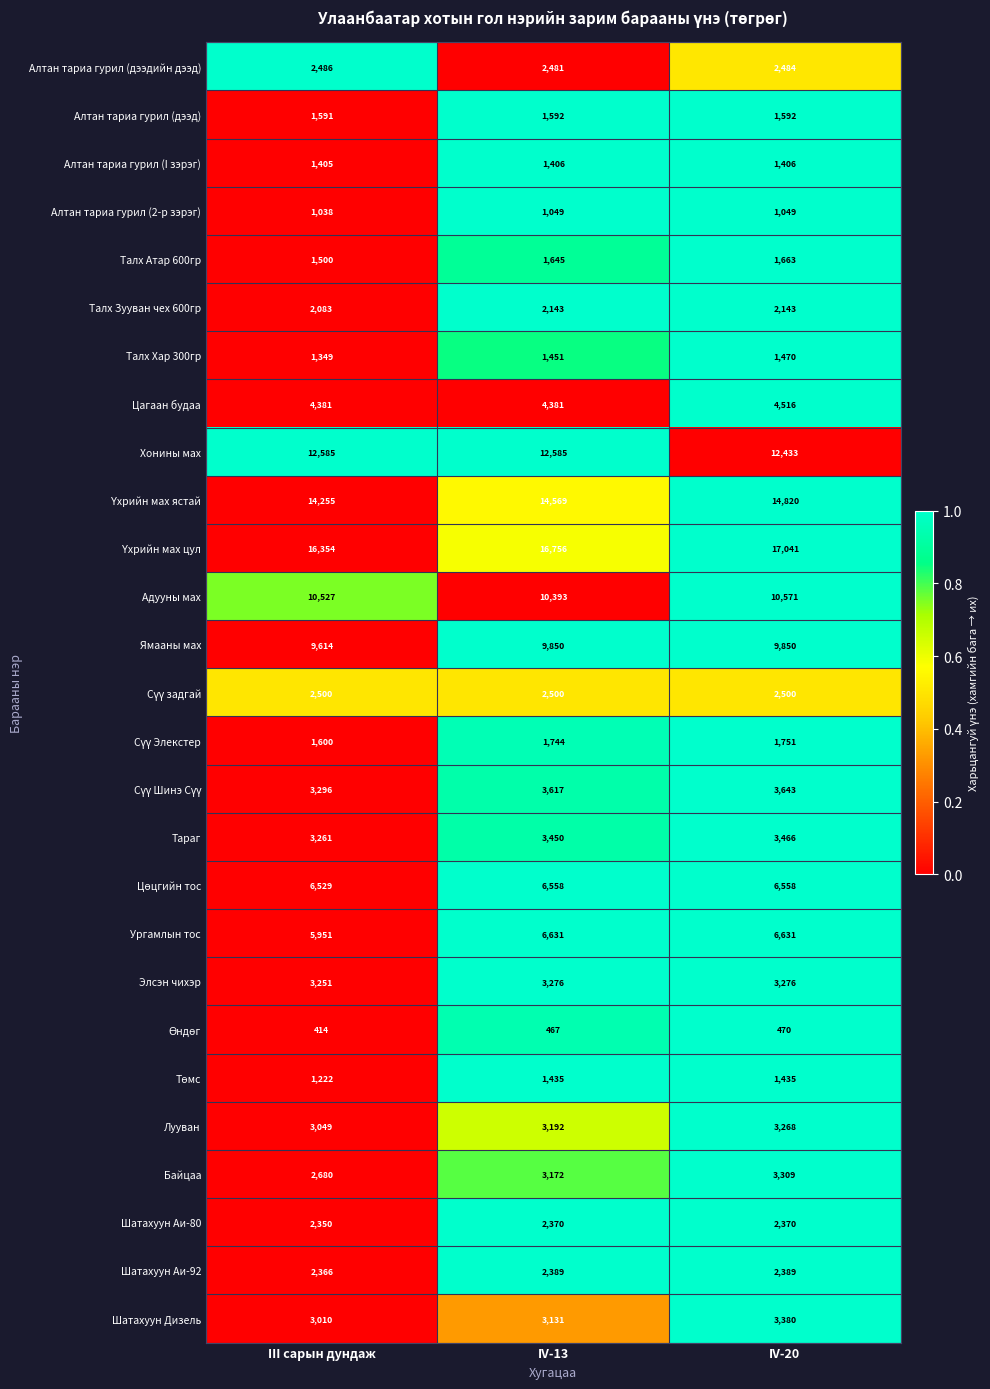

What is the difference between the highest and lowest values at IV-20?

16571